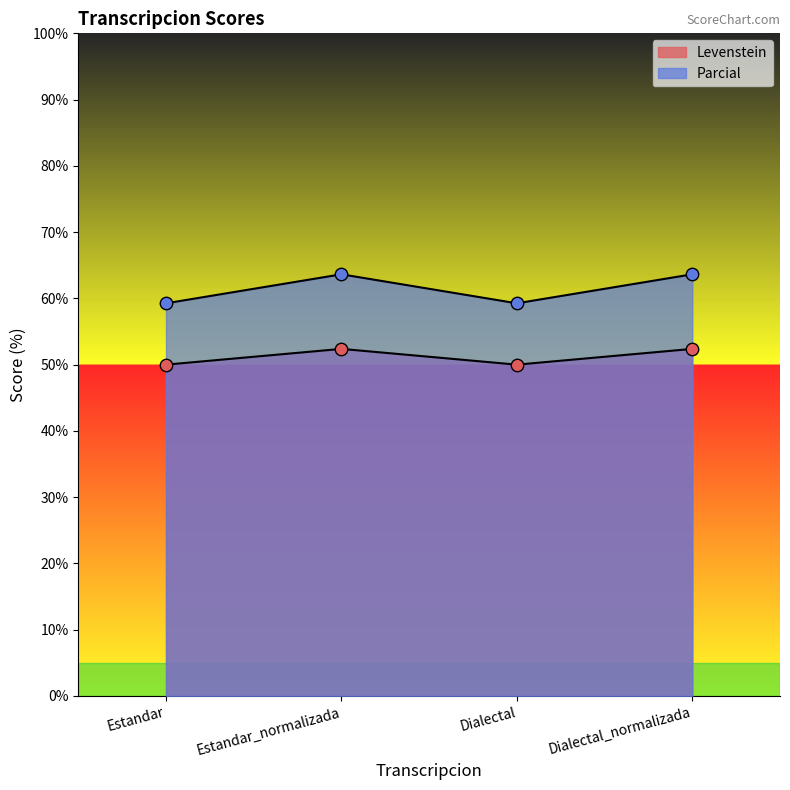

Which series contains the lowest Y value?

Levenstein